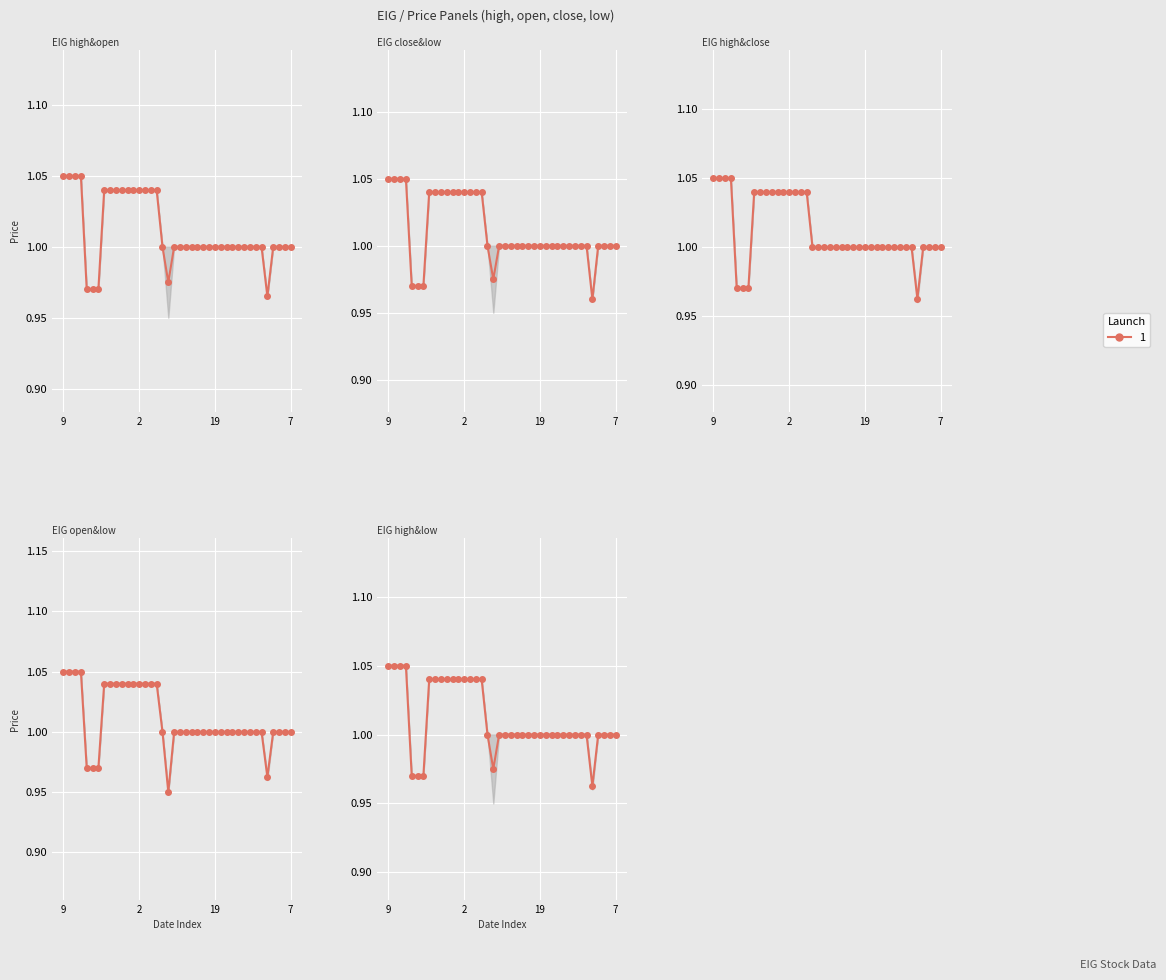

Which category has the lowest value in the open/low series?

18